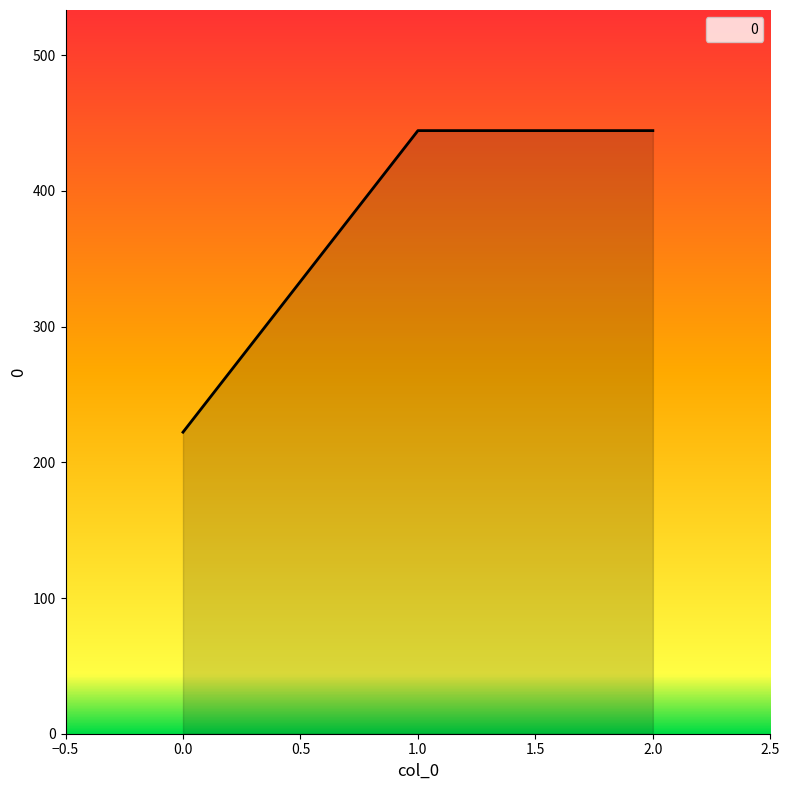

What is the maximum value shown in the chart?

444.4